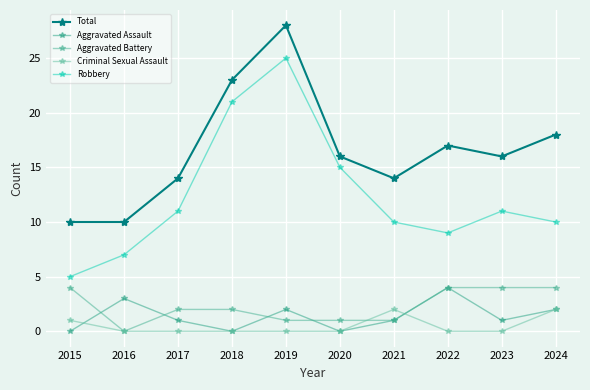

What is the value of the Aggravated Battery point at the 1st from the left?

4